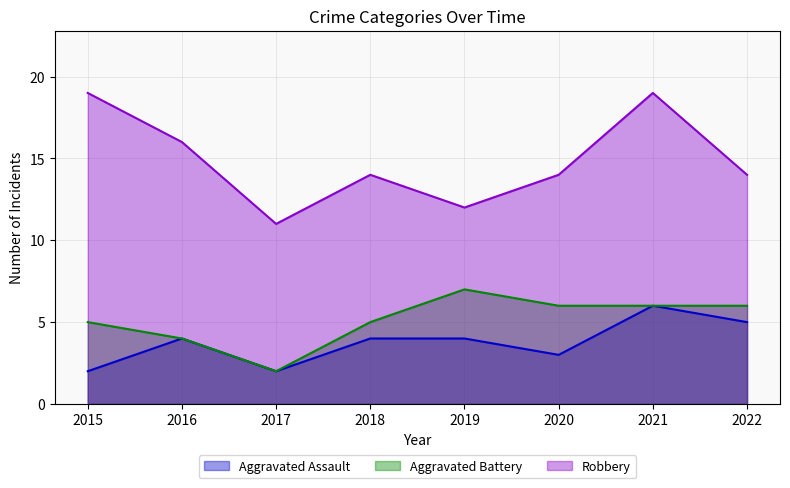

True or false: Robbery and Aggravated Battery cross at least once.

False